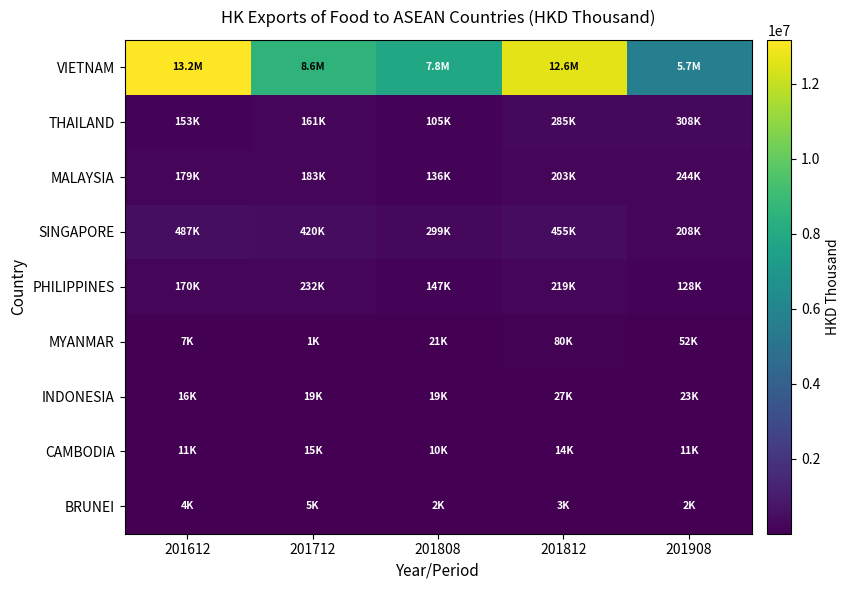

Which series has the widest spread of values?

VIETNAM